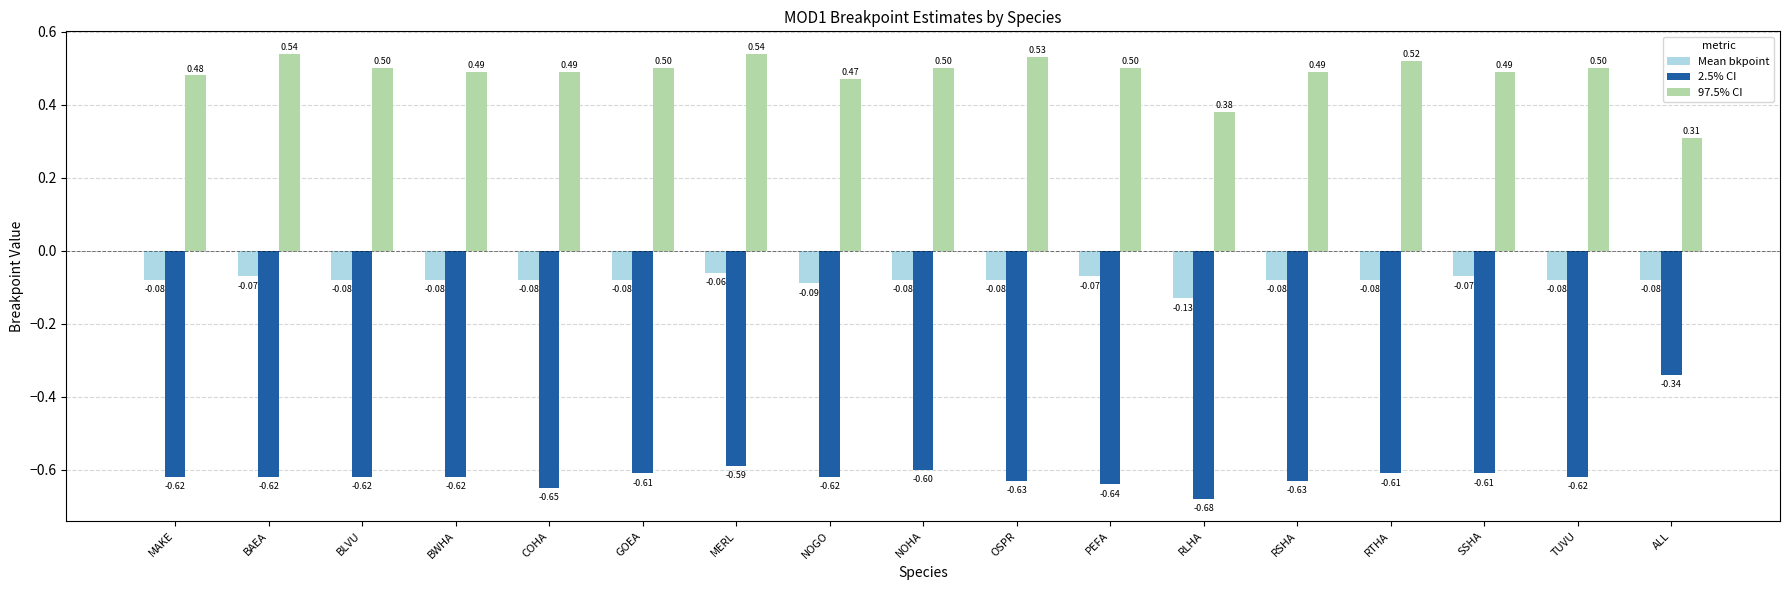

Is the value of Mean bkpoint at MERL greater than the value of 97.5% CI at BLVU?

No